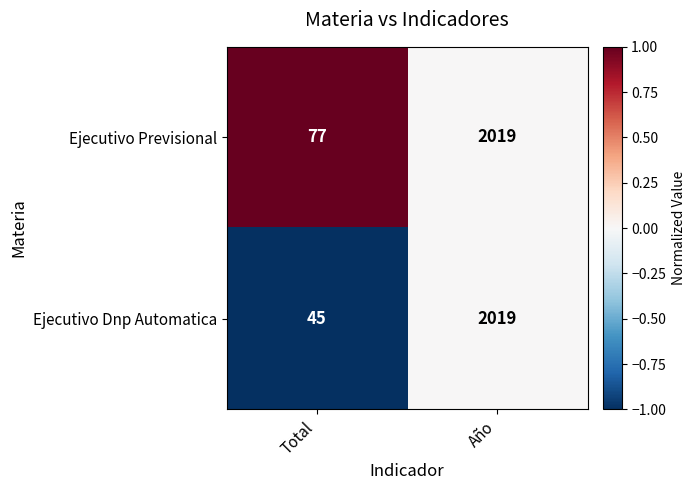

The value of Ejecutivo Dnp Automatica at Año is 690. True or false?

False